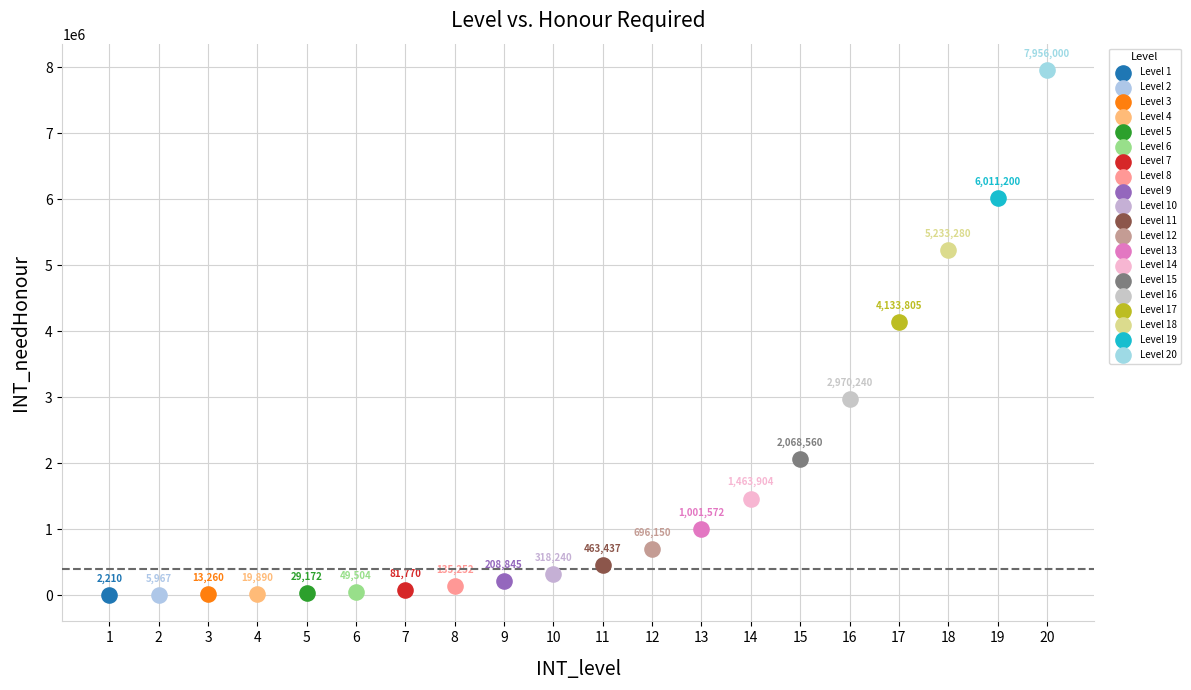

Which series contains the lowest Y value?

Level 1